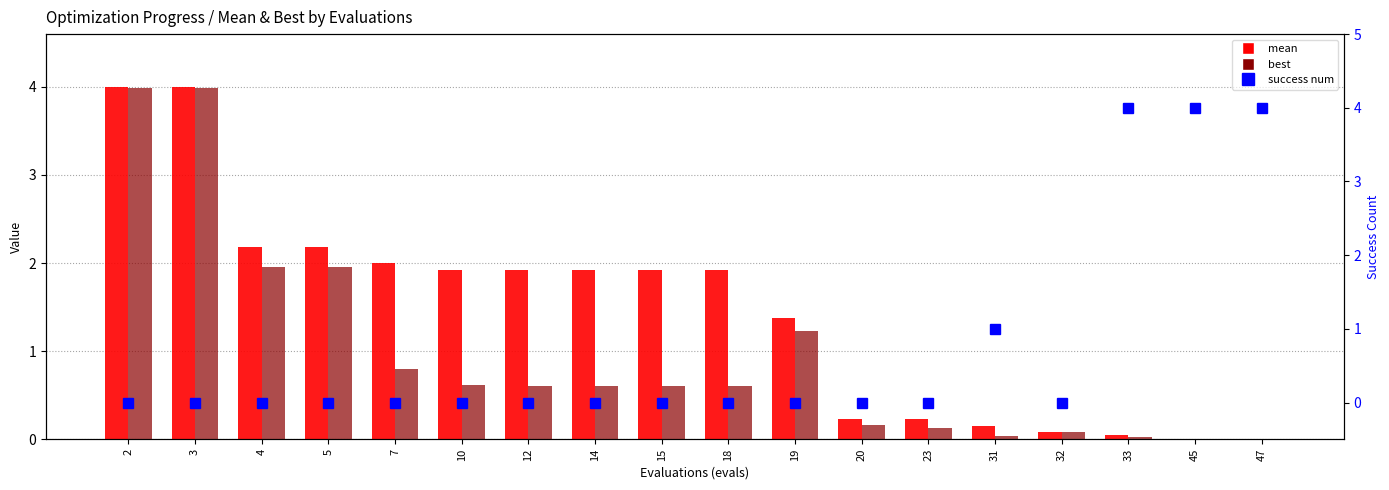

Reading left to right, what are all the values shown in this chart?

mean: 4.0	4.0	2.2	2.2	2.0	1.9	1.9	1.9	1.9	1.9	1.4	0.2	0.2	0.2	0.1	0.1	0.0	0.0
best: 4.0	4.0	2.0	2.0	0.8	0.6	0.6	0.6	0.6	0.6	1.2	0.2	0.1	0.0	0.1	0.0	0.0	0.0
success num: 0.0	0.0	0.0	0.0	0.0	0.0	0.0	0.0	0.0	0.0	0.0	0.0	0.0	1.0	0.0	4.0	4.0	4.0